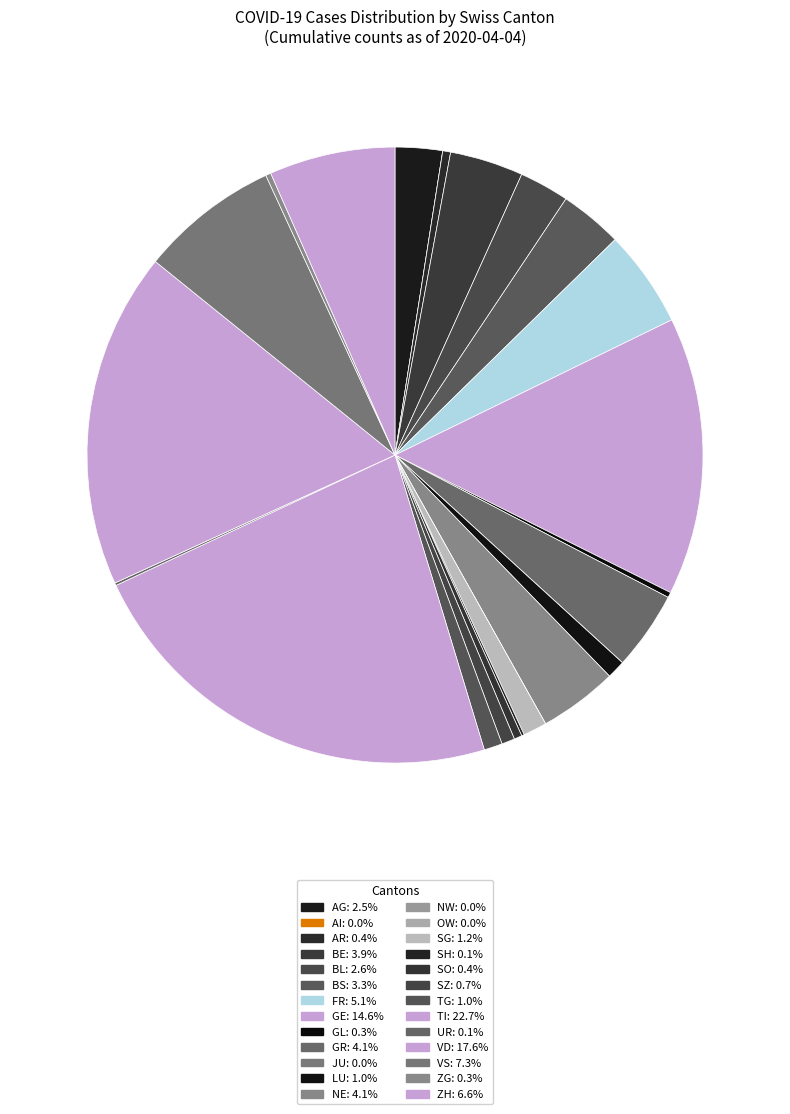

How many slices are in this pie chart?

26